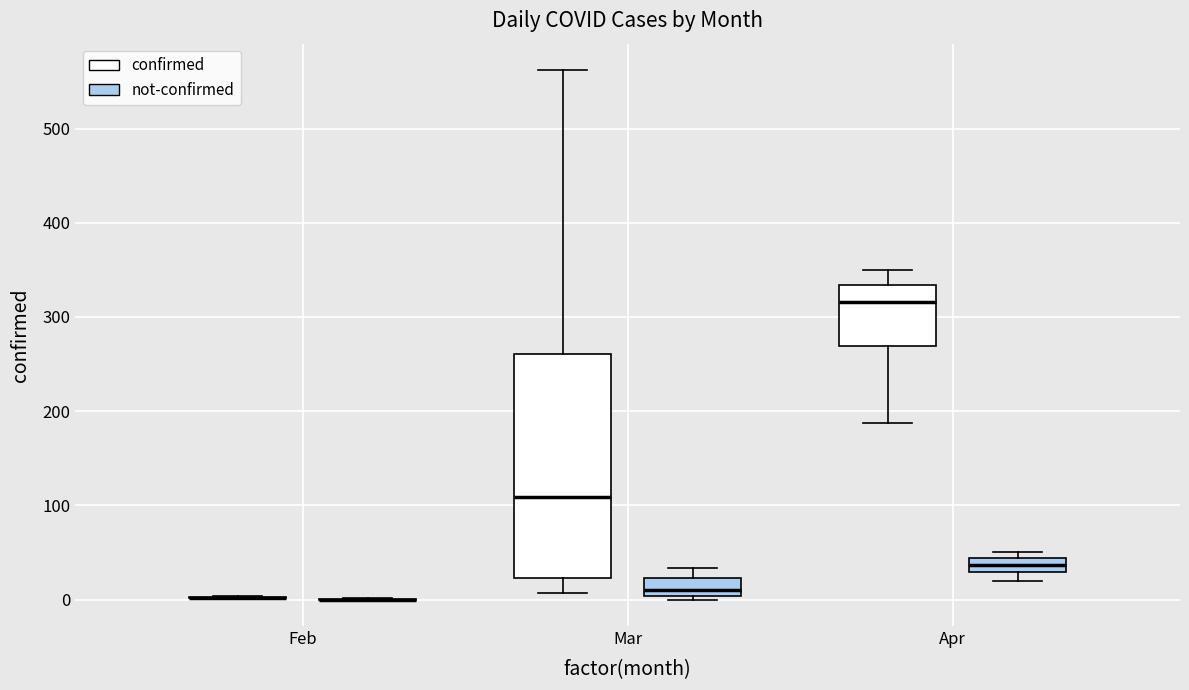

Where is the lower edge of the box for Apr (not-confirmed) on the y-axis? The values are not printed on the chart, so give them approximately, as read against the axis.

30